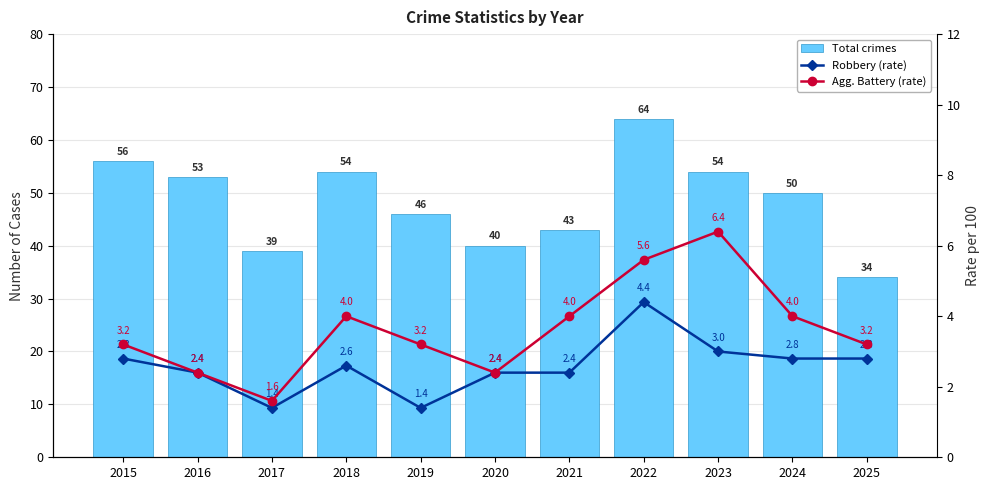

Is the value of Total crimes at 2017 greater than the value of Agg. Battery (rate) at 2021?

Yes